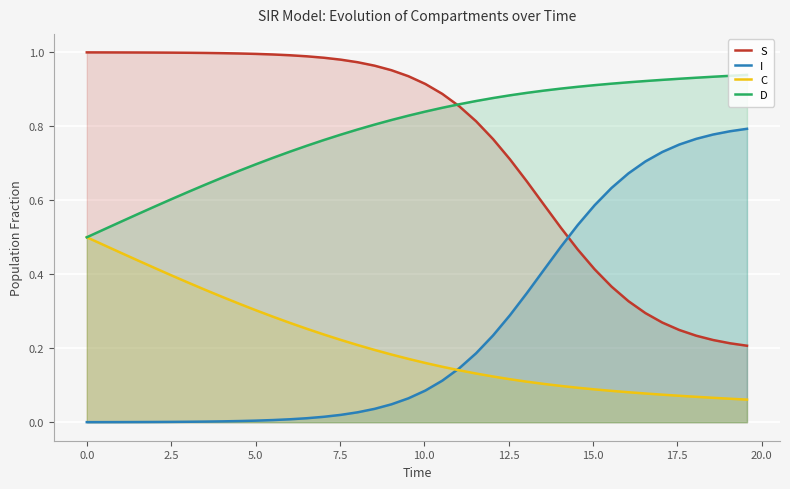

Which series has the largest total across all categories?

D